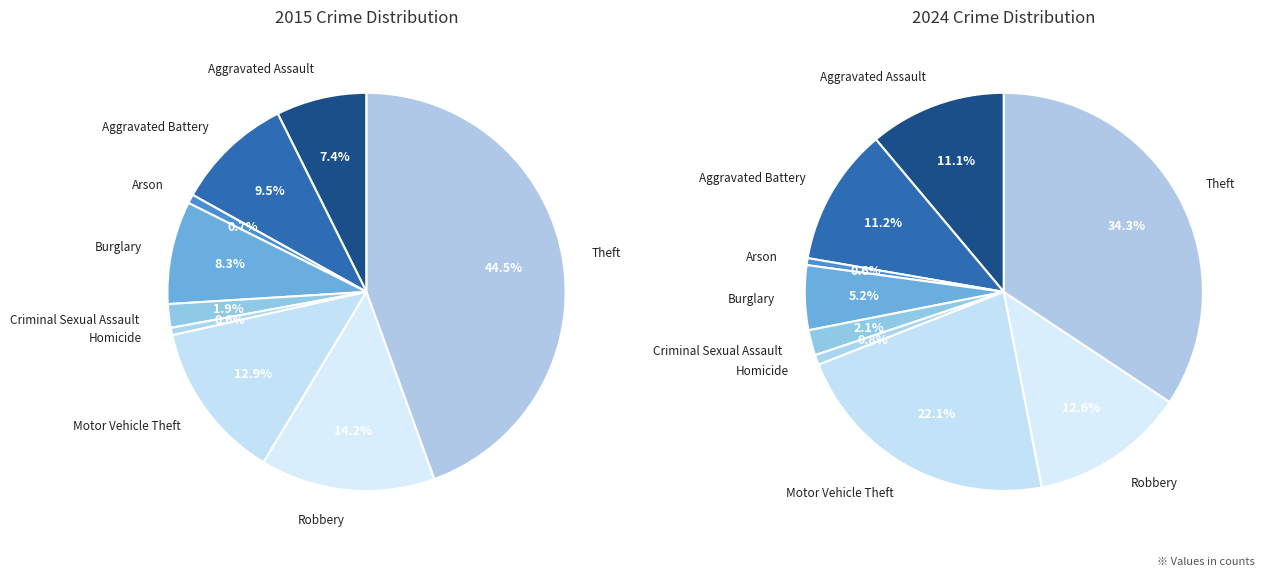

Is the sum of Homicide and Burglary greater than half?

No